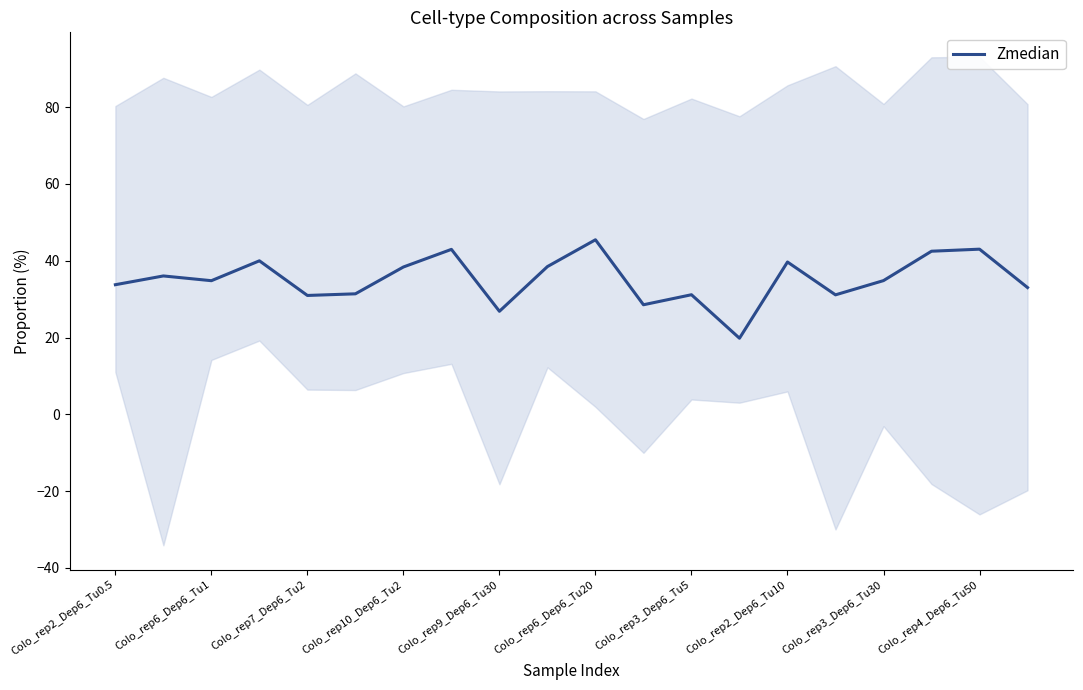

Is it true that Zmedian equals 12.8 at Colo_rep2_Dep6_Tu10?

False